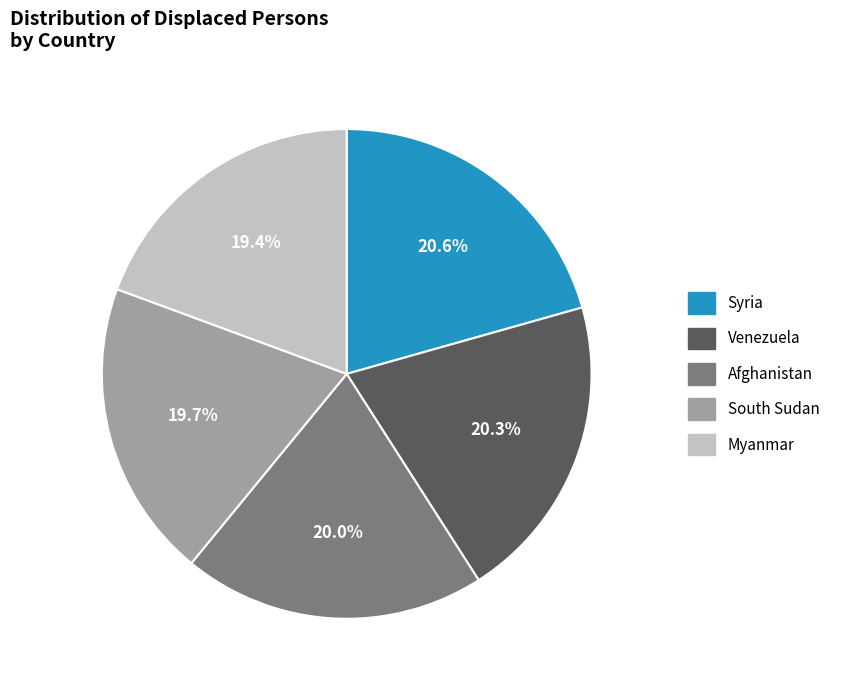

What portion of the pie excludes Afghanistan?

80.0%